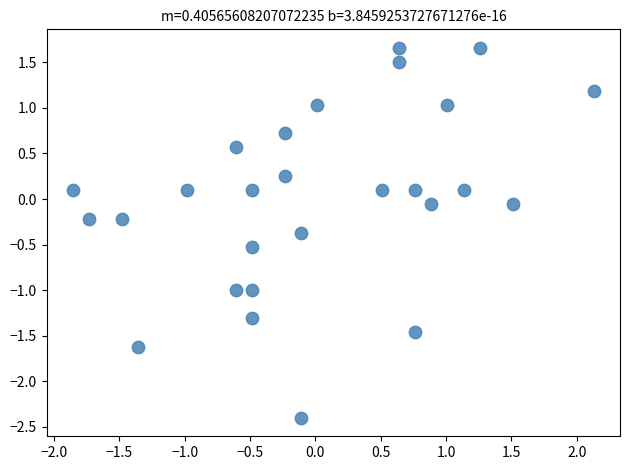

What is the range of X values (max minus min)?

4.0